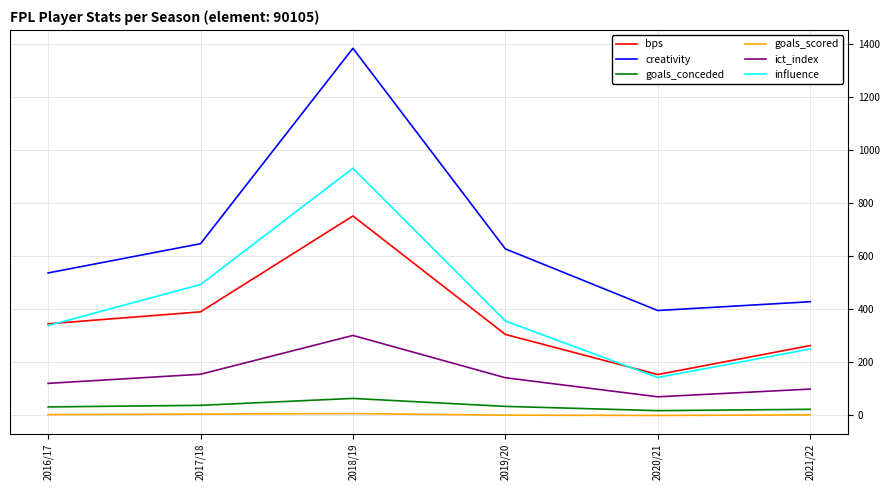

Is this an area chart (filled region under the line)?

No